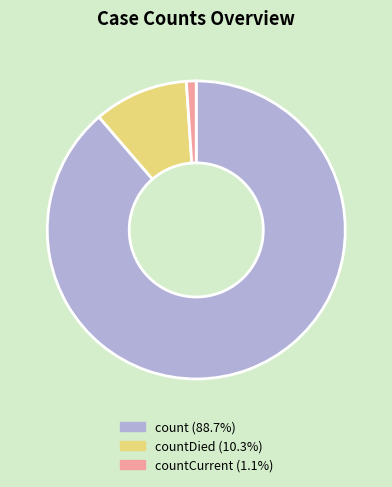

Does countCurrent (1.1%) account for over 50% of the chart?

No